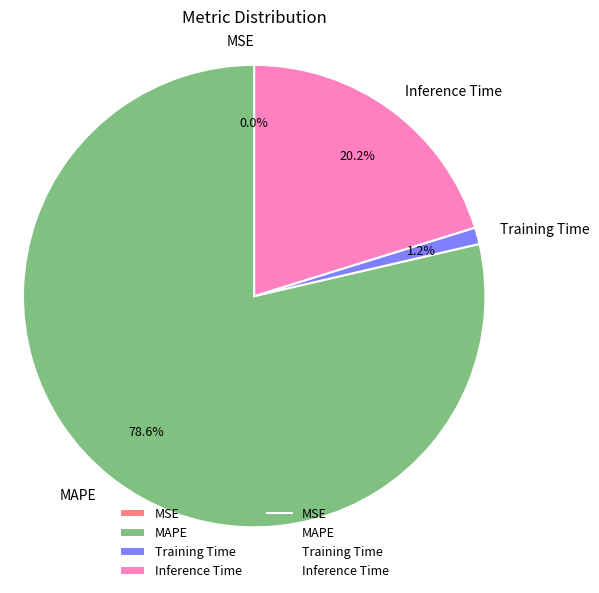

Is it true that Inference Time is 20% of the pie?

True